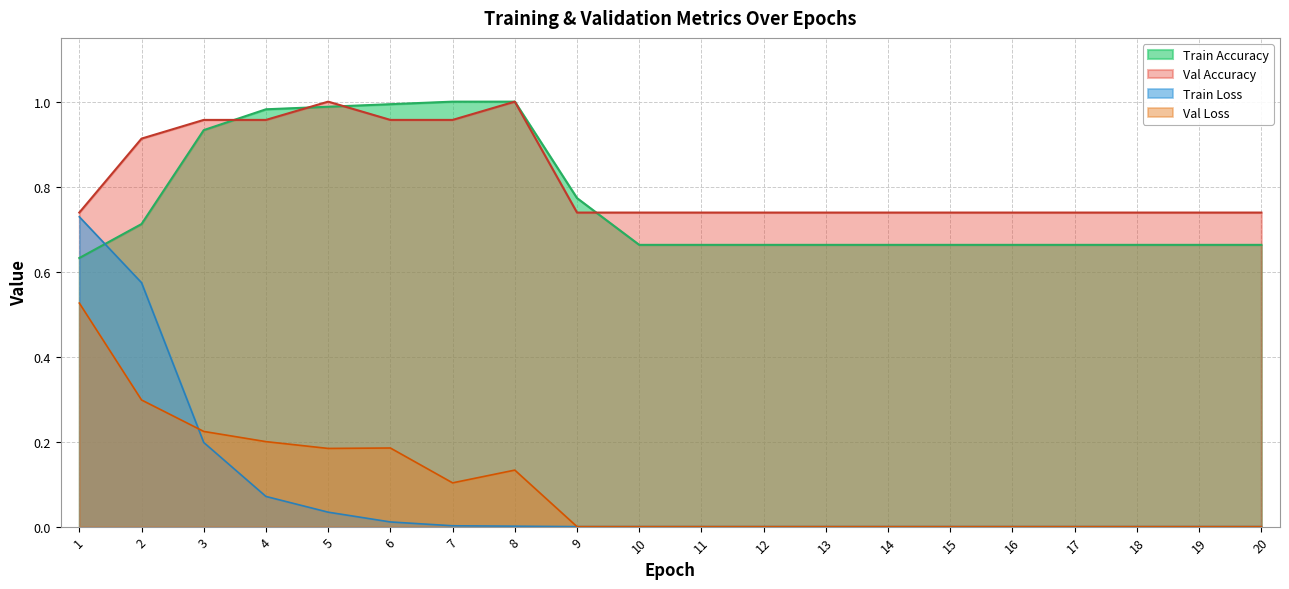

Reading left to right, transcribe all the data shown in this chart.

Train Accuracy: 0.6	0.7	0.9	1.0	1.0	1.0	1.0	1.0	0.8	0.7	0.7	0.7	0.7	0.7	0.7	0.7	0.7	0.7	0.7	0.7
Val Accuracy: 0.7	0.9	1.0	1.0	1.0	1.0	1.0	1.0	0.7	0.7	0.7	0.7	0.7	0.7	0.7	0.7	0.7	0.7	0.7	0.7
Train Loss: 0.7	0.6	0.2	0.1	0.0	0.0	0.0	0.0	0.0	0.0	0.0	0.0	0.0	0.0	0.0	0.0	0.0	0.0	0.0	0.0
Val Loss: 0.5	0.3	0.2	0.2	0.2	0.2	0.1	0.1	0.0	0.0	0.0	0.0	0.0	0.0	0.0	0.0	0.0	0.0	0.0	0.0